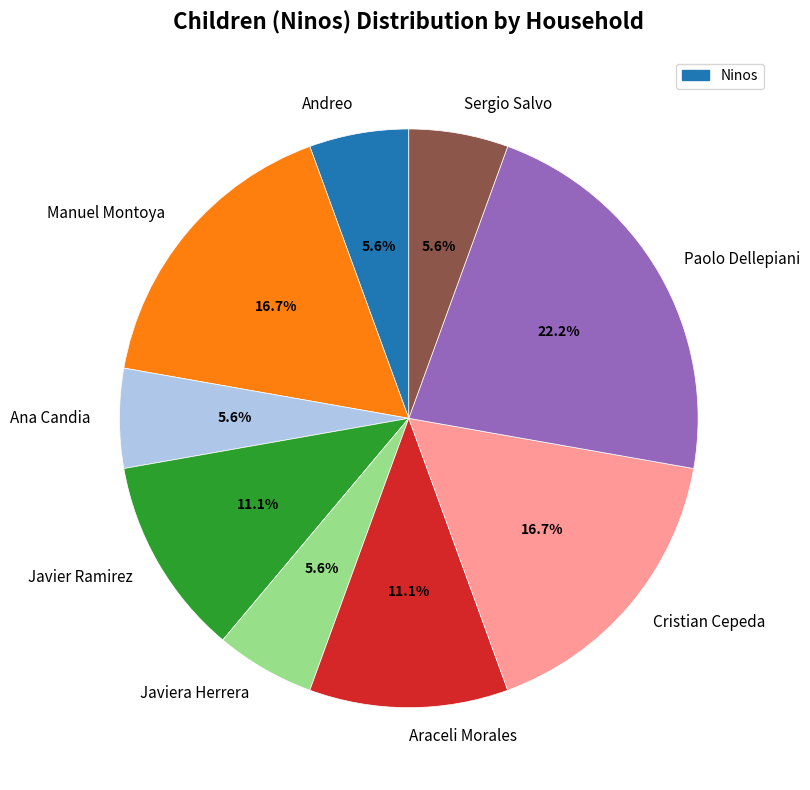

Is the sum of Andreo and Paolo Dellepiani greater than half?

No